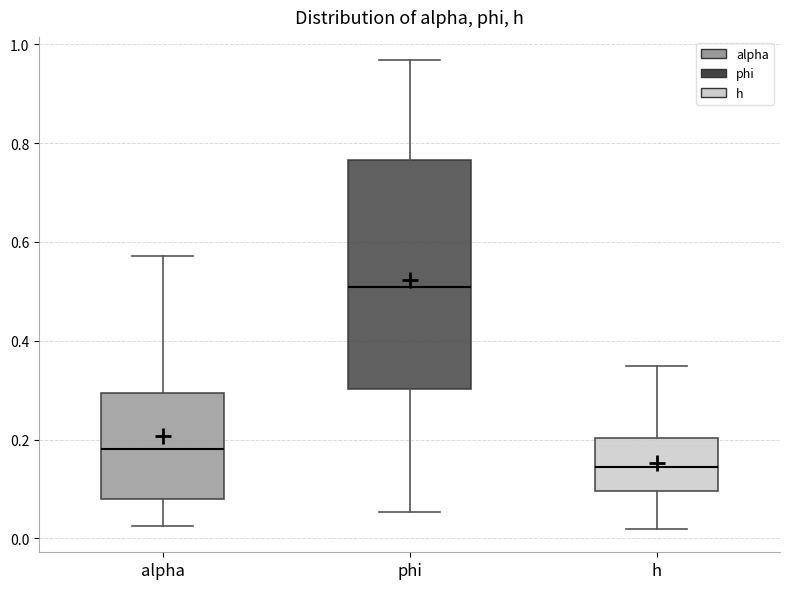

Which box is the tallest, from its lower edge to its upper edge?

phi